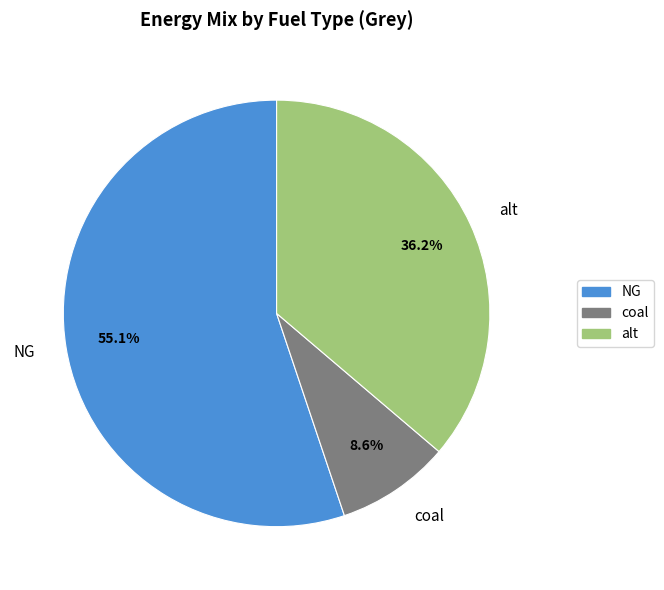

Which has a higher value, NG or coal?

NG